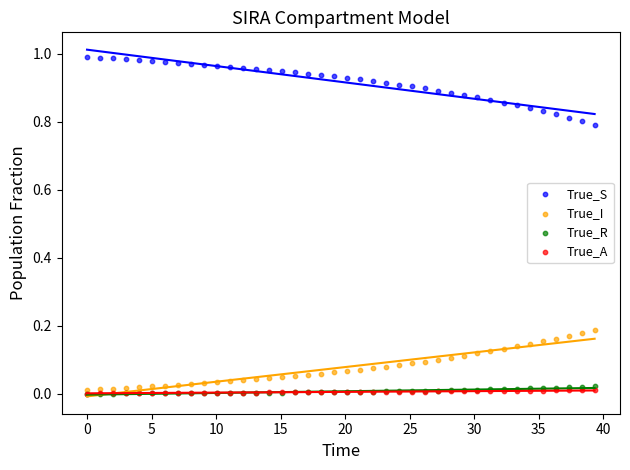

What are all the series names shown in the legend?

True_S, True_I, True_R, True_A